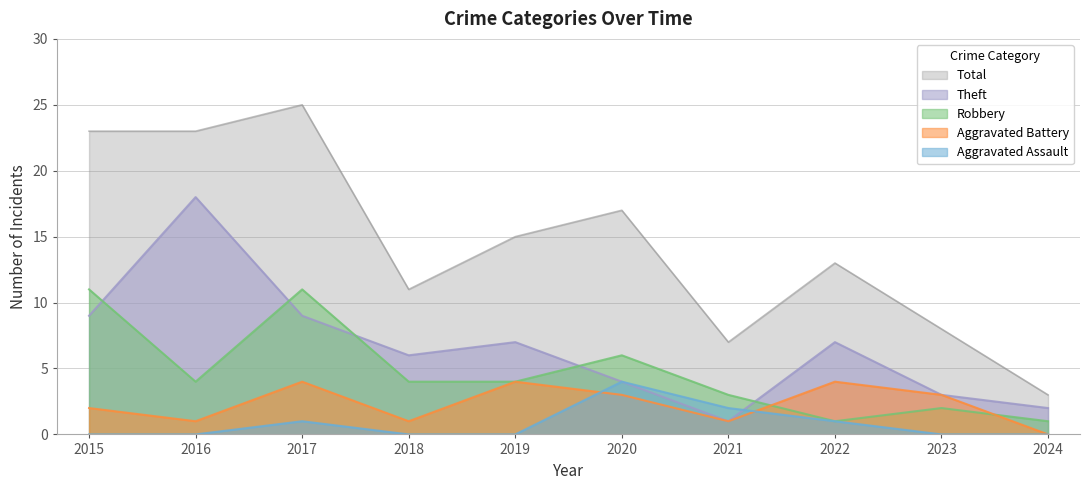

True or false: Theft and Total intersect in this chart.

False